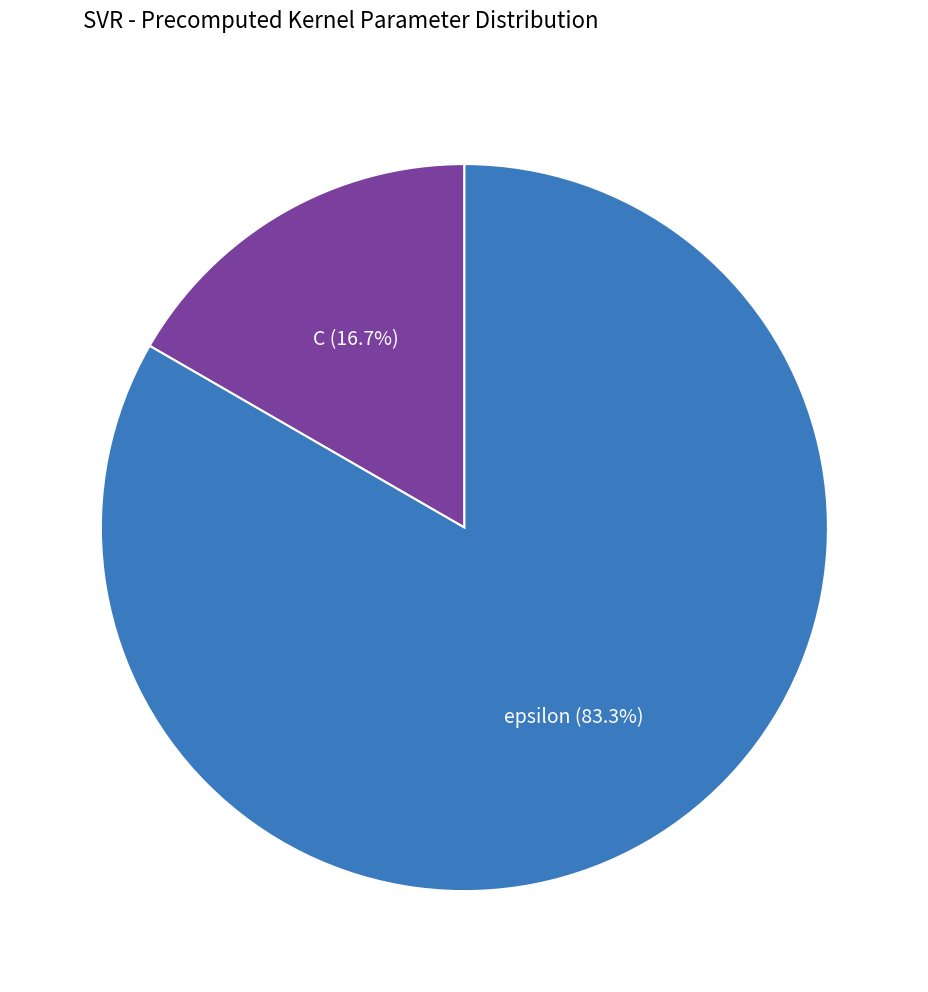

Approximately how many times larger is the value at C compared to epsilon?

0.2